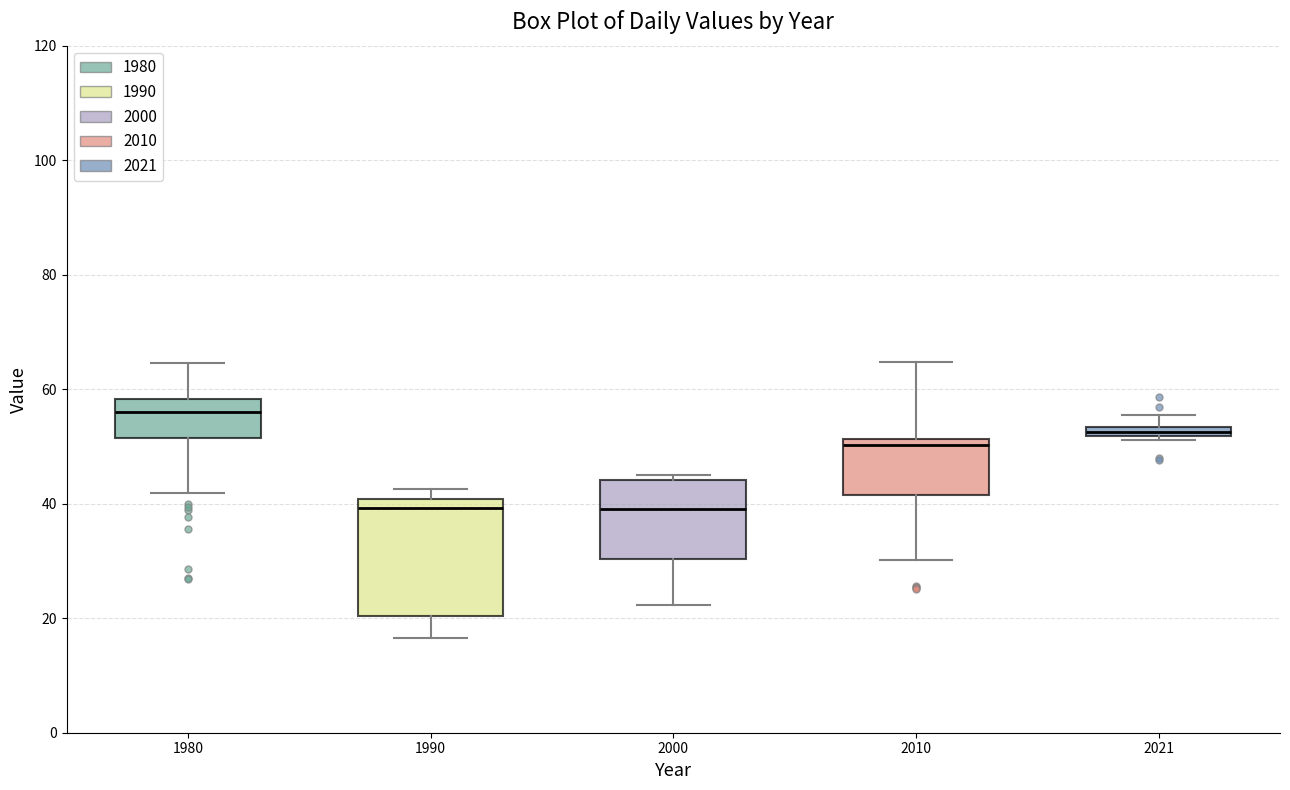

Where is the upper edge of the box at x = 2021 on the y-axis? The values are not printed on the chart, so give them approximately, as read against the axis.

54